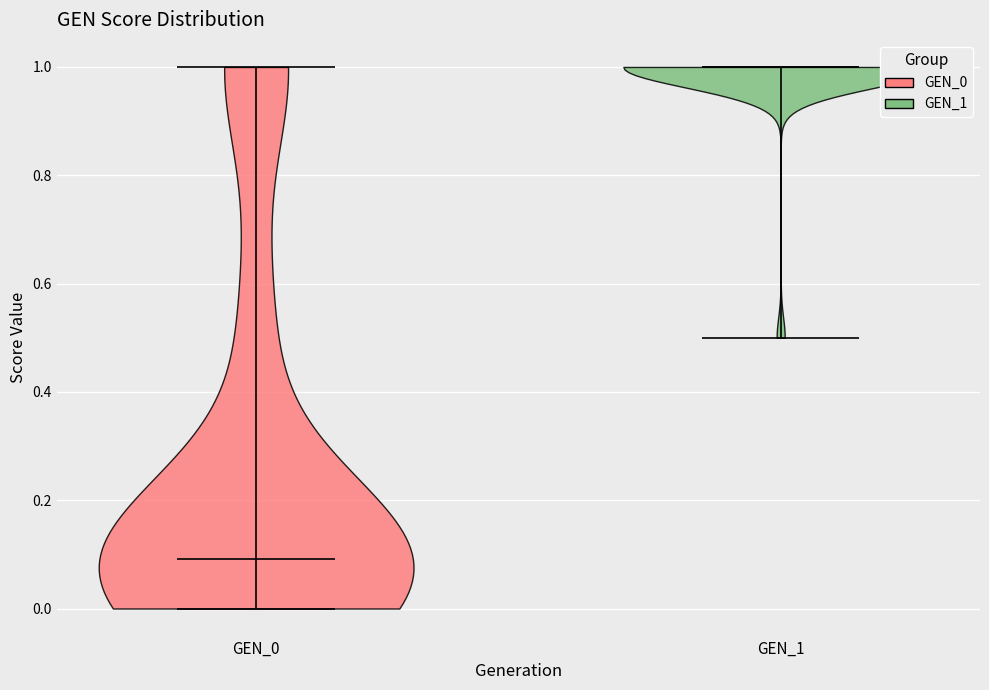

Which violin has the highest median line?

GEN_1